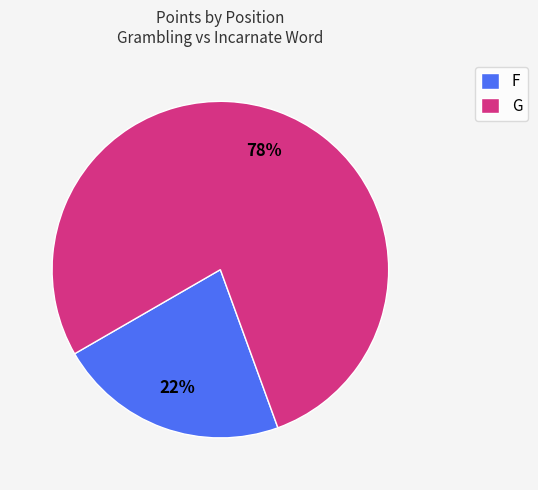

Is it true that G is 85% of the pie?

False